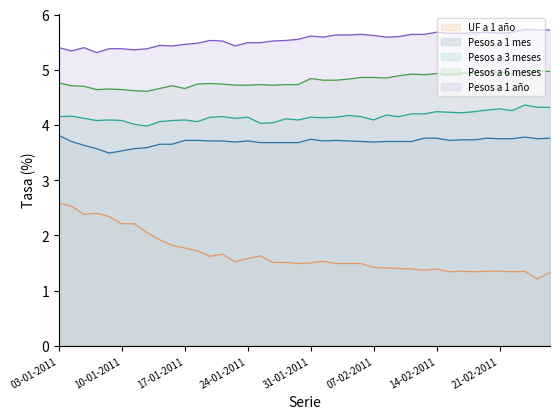

What is the highest value of the Pesos a 1 mes series?

3.8